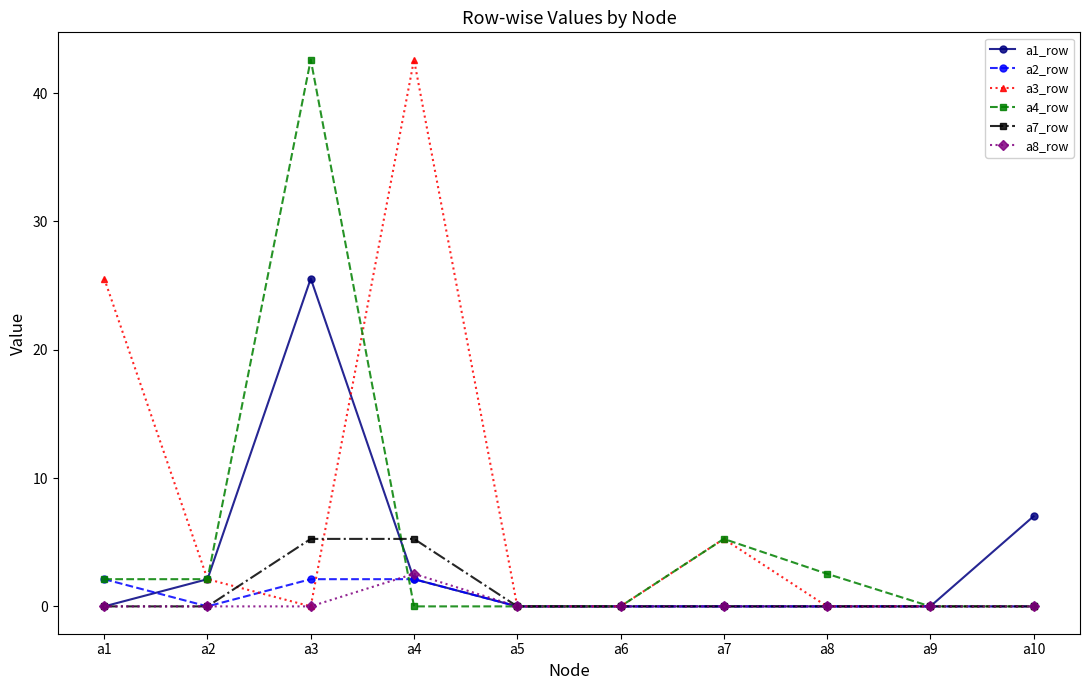

The a2_row series shows 0.0 at a2. True or false?

True